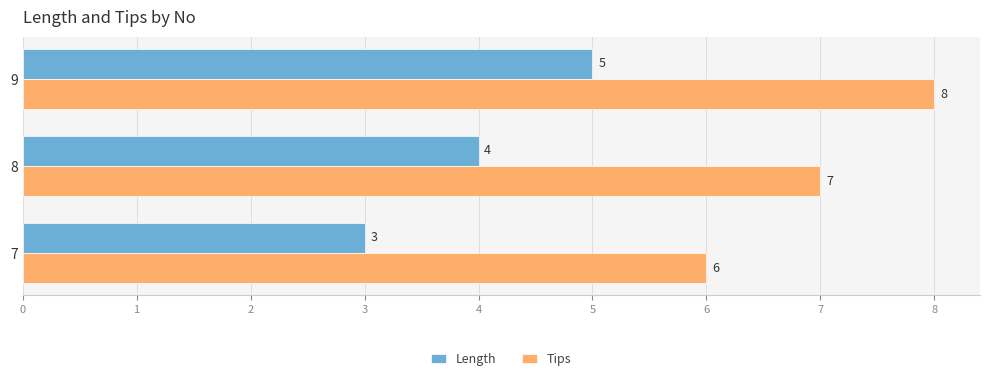

At which category is the sum across all series the highest?

9